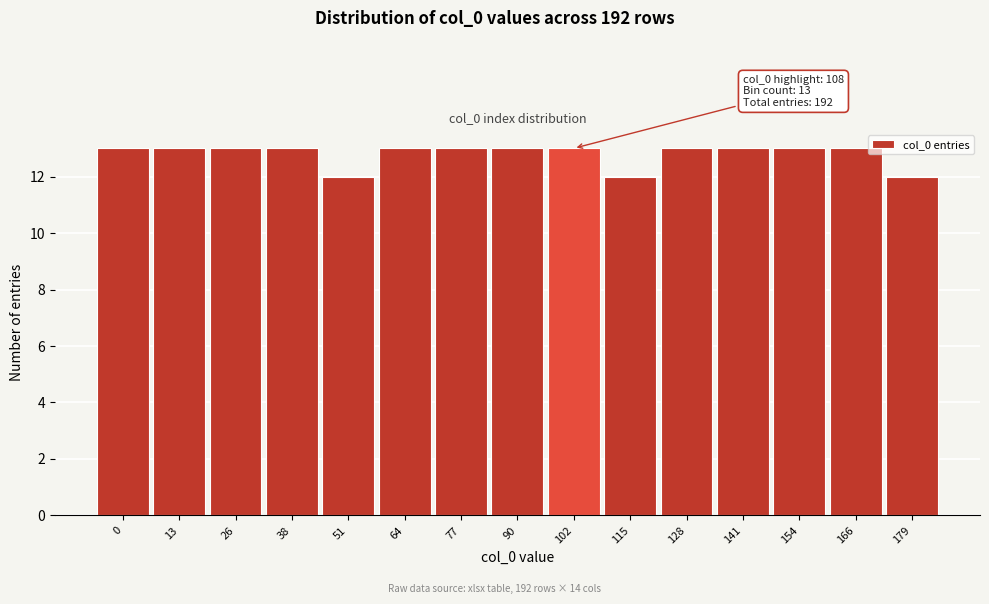

Reading left to right, extract all data points from this chart.

13	13	13	13	12	13	13	13	13	12	13	13	13	13	12